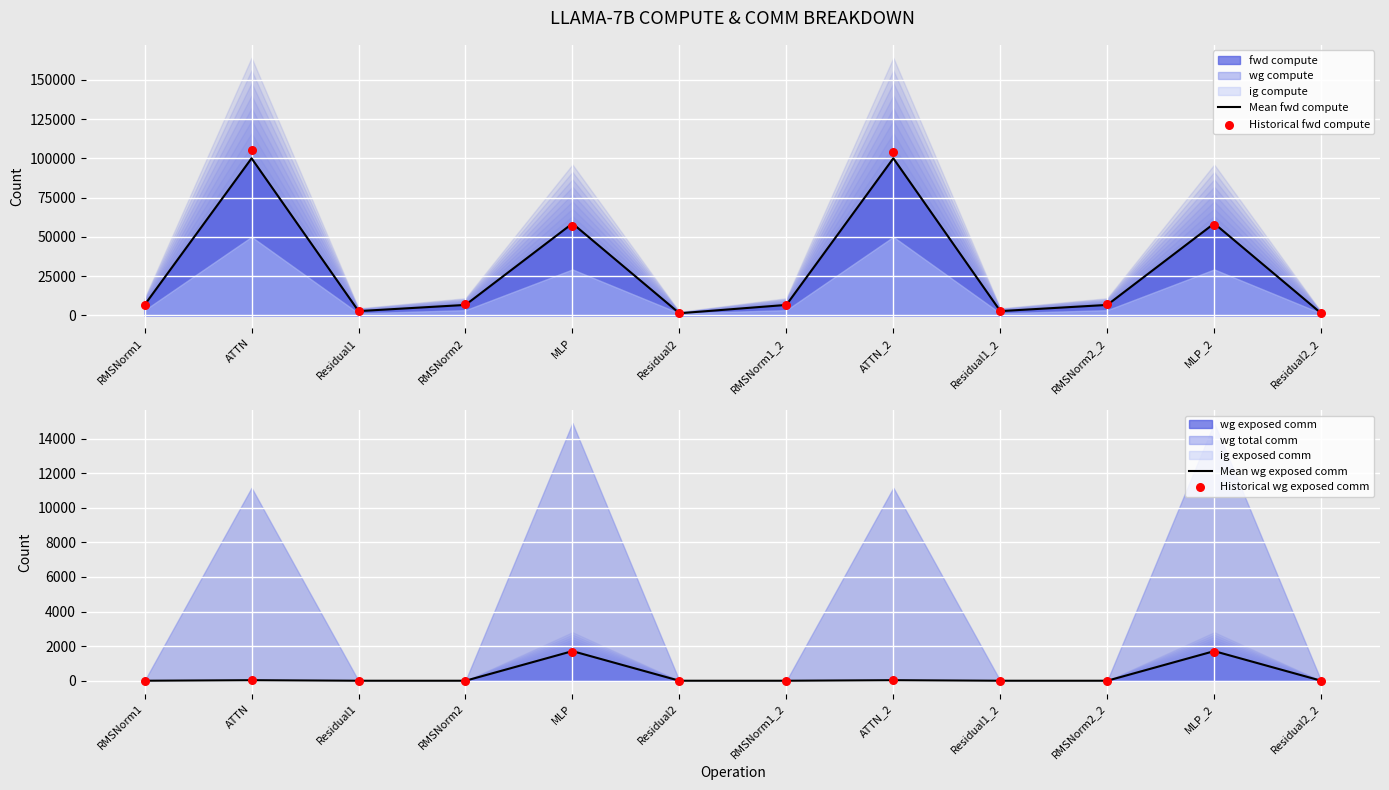

Which series has the largest Y range (max minus min)?

Historical fwd compute